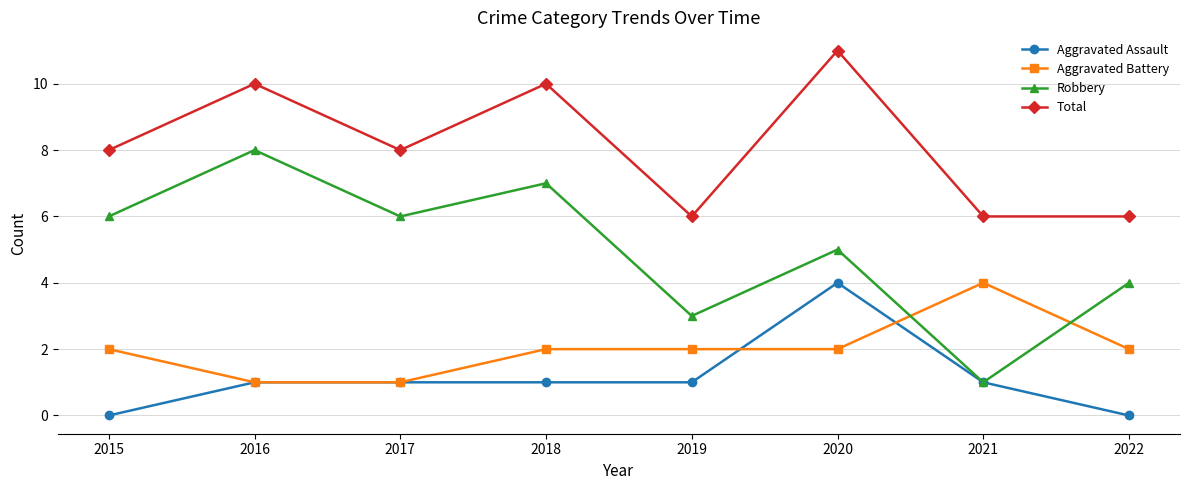

At how many categories does at least one series exceed 3?

8